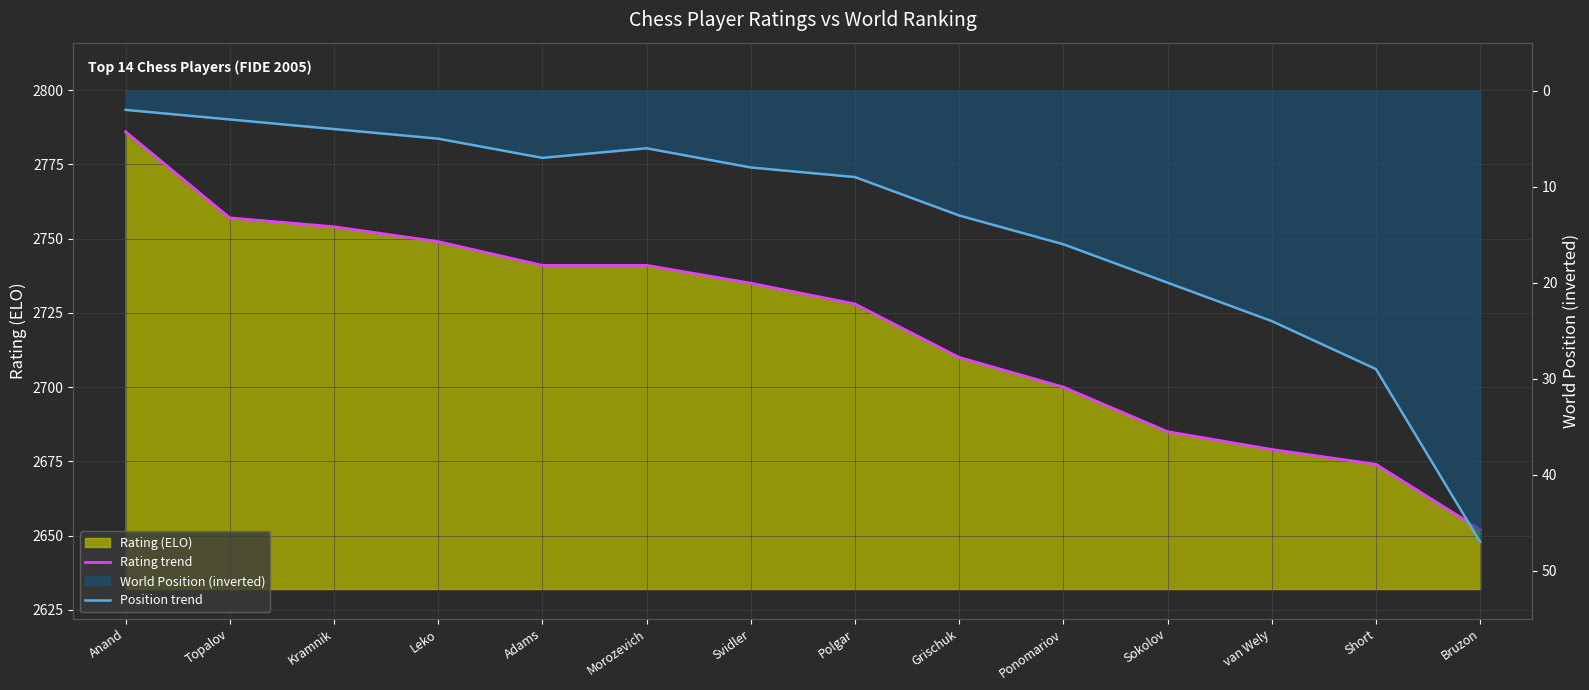

Reading right to left, what are all the values shown in this chart?

Rating trend: 2652	2674	2679	2685	2700	2710	2728	2735	2741	2741	2749	2754	2757	2786
Position trend: -47	-29	-24	-20	-16	-13	-9	-8	-6	-7	-5	-4	-3	-2